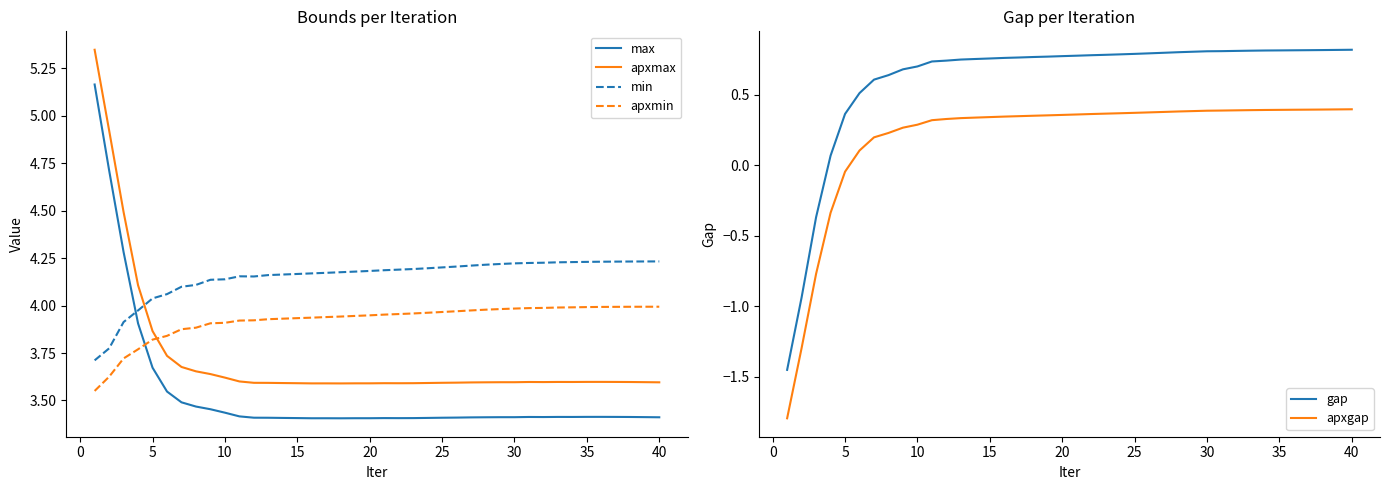

What is the average value of the gap series?

0.6